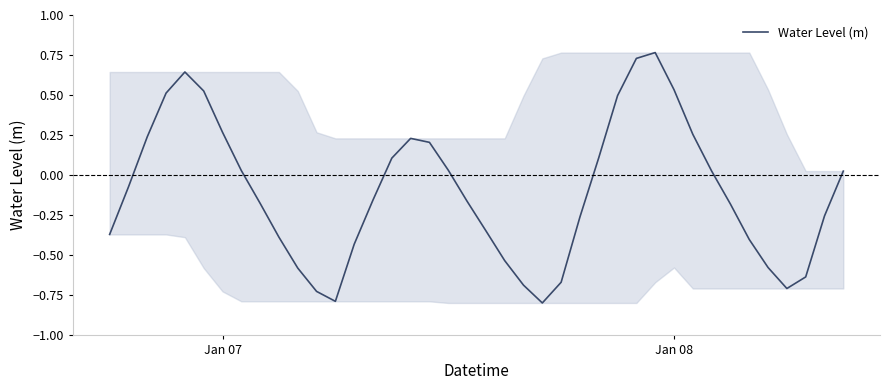

What is the smallest value displayed?

-0.8